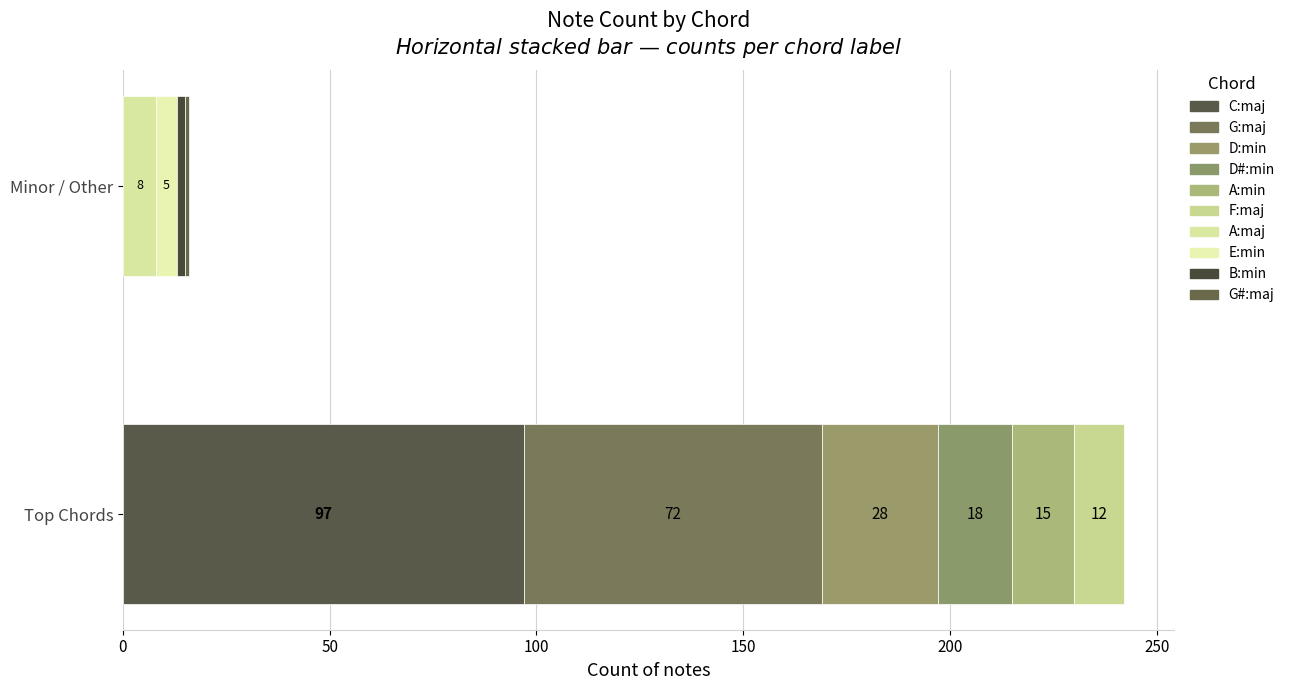

The value at E:min is 7. True or false?

False